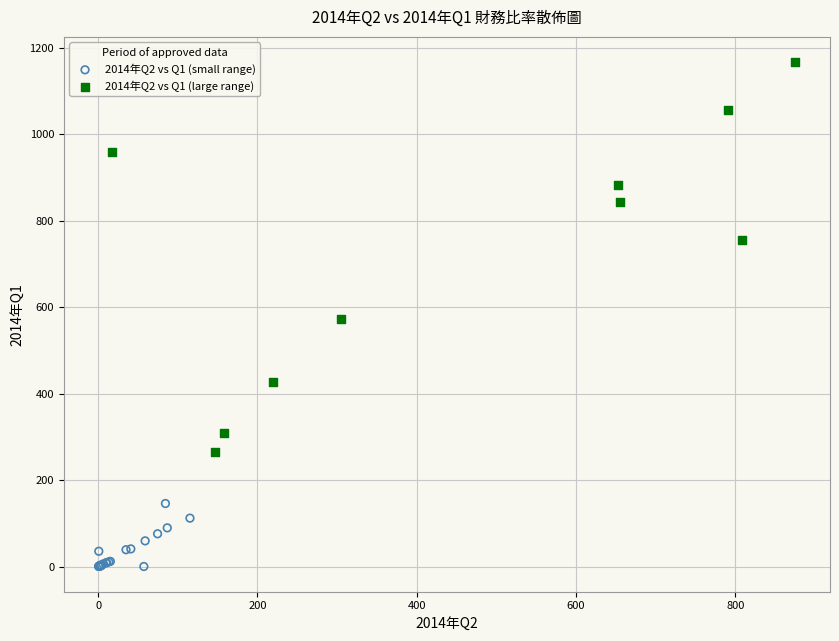

Which series has the widest spread of Y values?

2014年Q2 vs Q1 (large range)